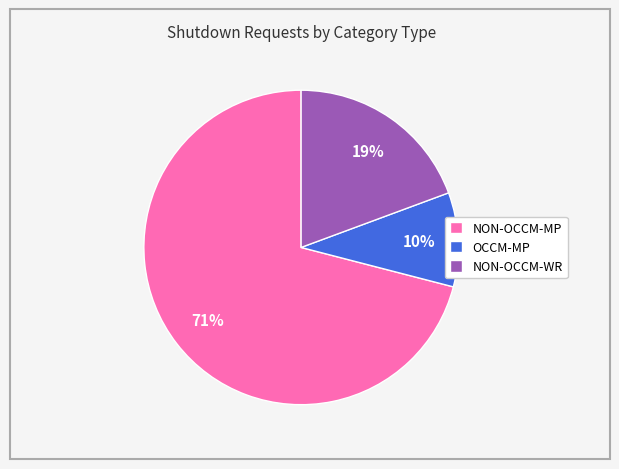

To the nearest percent, what portion does NON-OCCM-WR represent?

19%